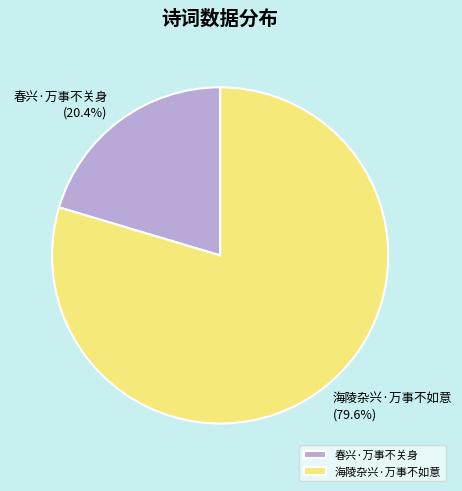

To the nearest percent, what is the combined percentage of 春兴·万事不关身 and 海陵杂兴·万事不如意?

100%